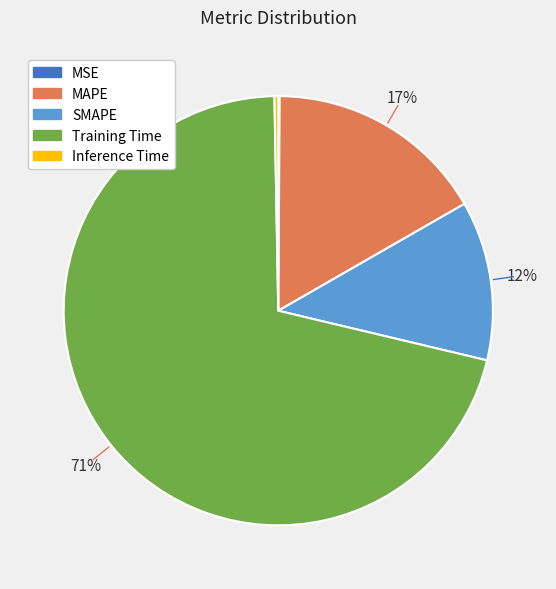

To the nearest percent, what is the average slice percentage?

20%